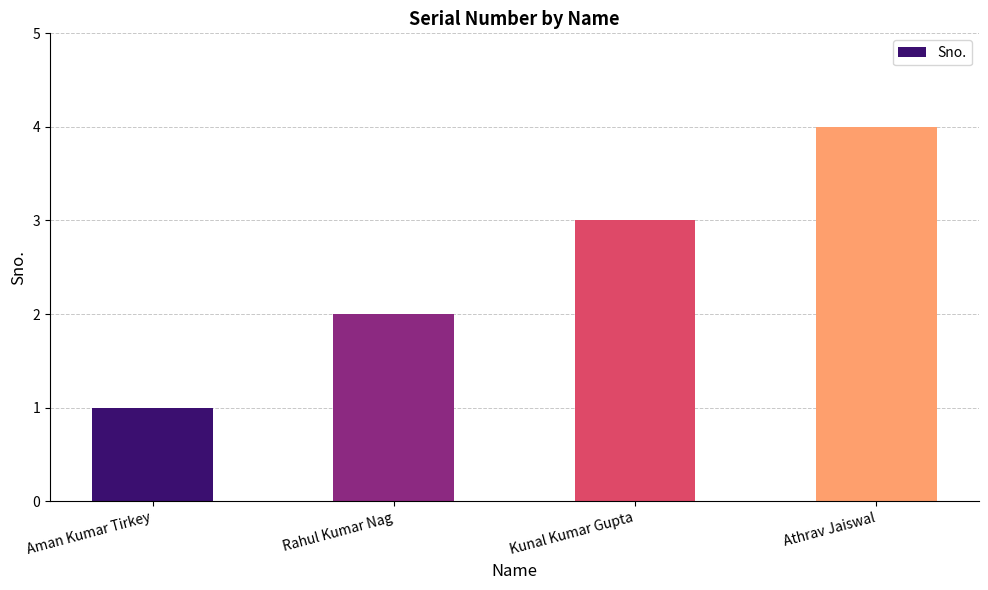

Are the bars grouped side by side (vs. stacked)?

No